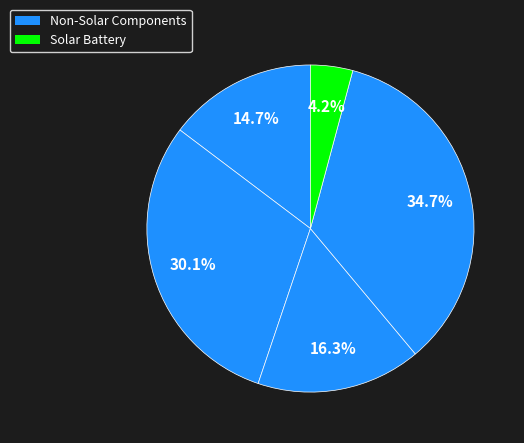

How many segments does this pie chart have?

5